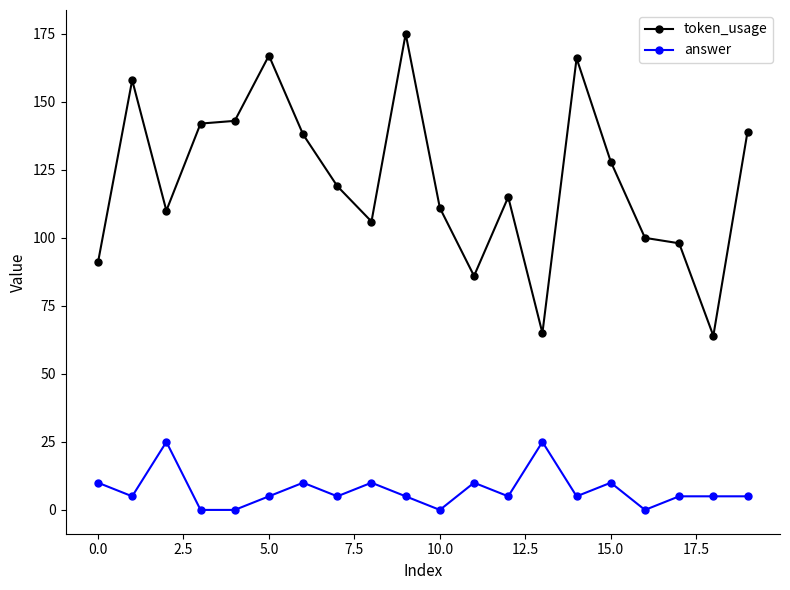

Rank the series by their average value, from highest to lowest.

token_usage, answer